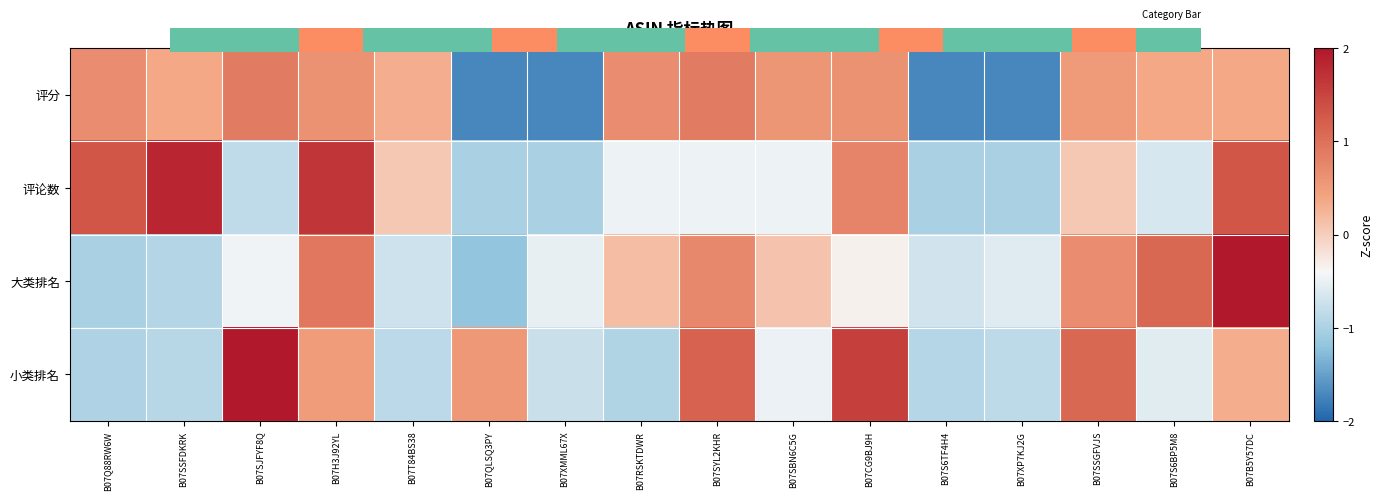

At B07S6BP5M8, list the series in order from largest to smallest.

大类排名, 评分, 小类排名, 评论数